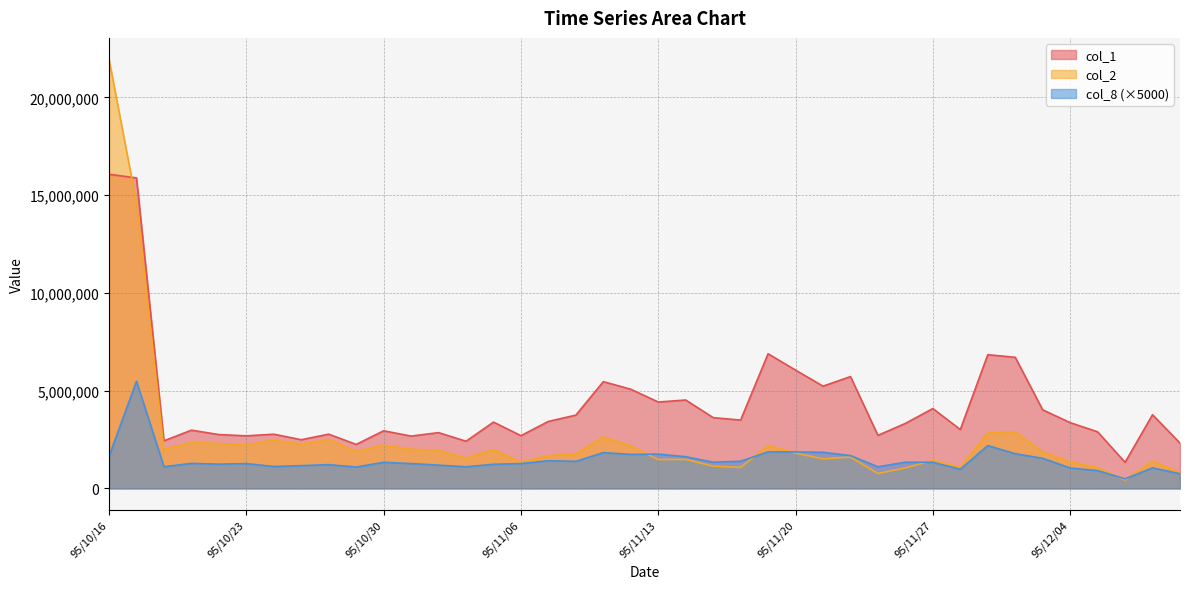

What is the label of the 19th point from the left?

95/11/09